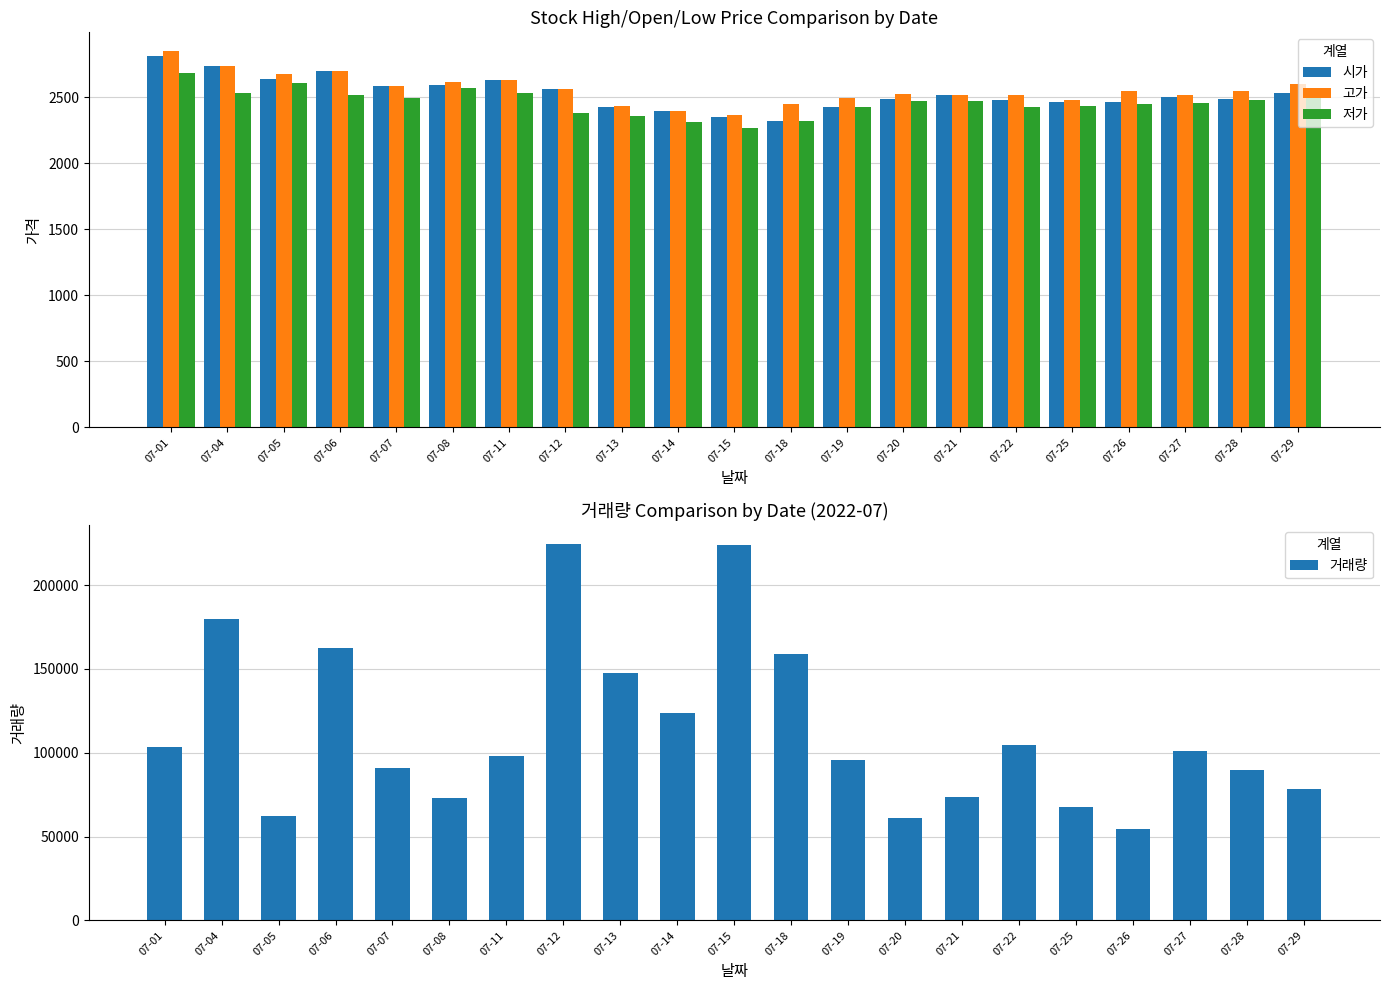

How many distinct data groups are displayed?

4